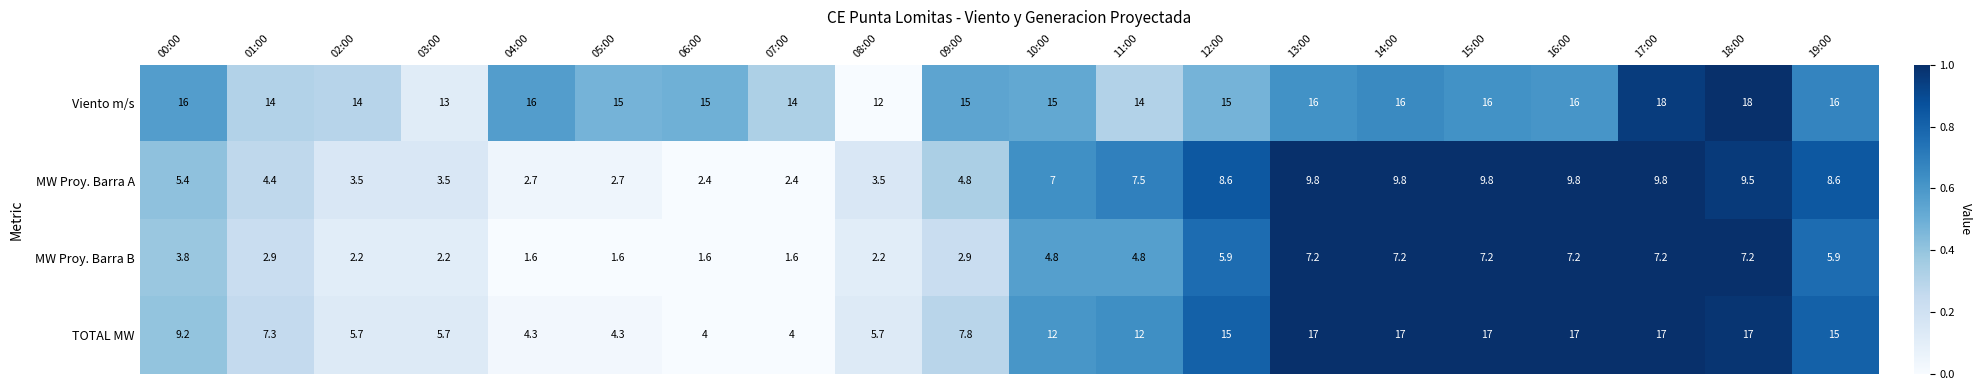

The TOTAL MW series shows 2.2 at 08:00. True or false?

False